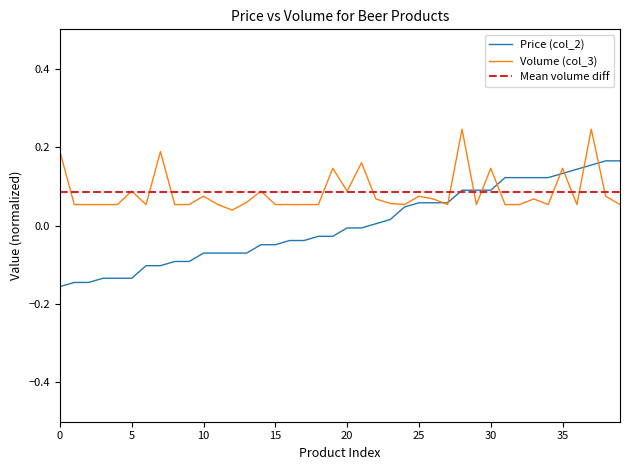

What is the greatest value displayed?

0.2